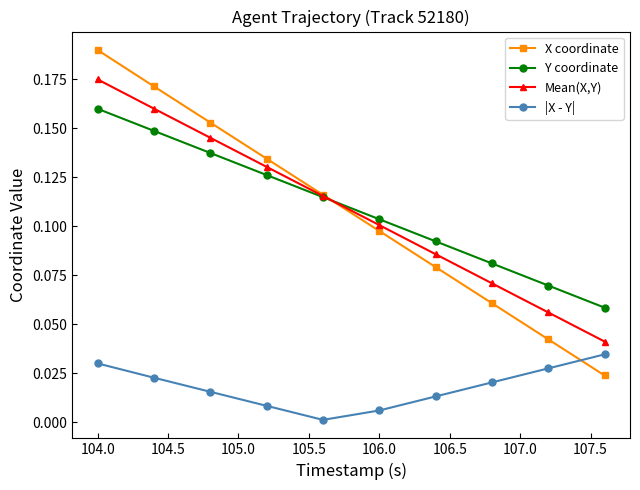

Count the Y coordinate values in the range 0 to 1.

10